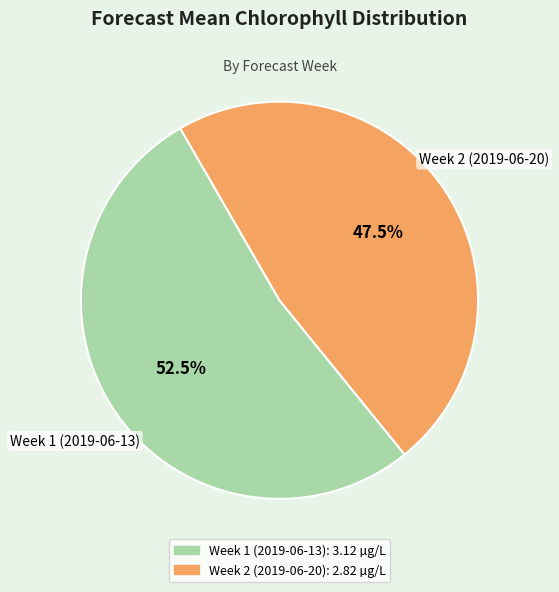

Count the number of slices in the pie.

2